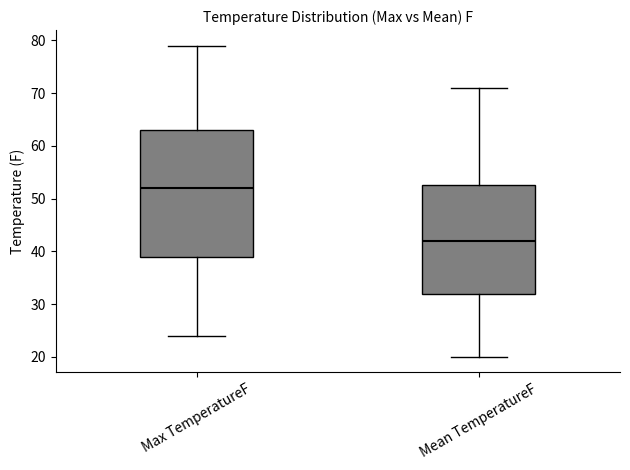

Reading left to right, read every box against the y-axis: the position of its median line, the range the box covers, and the ends of its whiskers. The values are not printed on the chart, so give them approximately, as read against the axis.

Max TemperatureF: median 52, box 39 to 63, whiskers 24 to 79
Mean TemperatureF: median 42, box 32 to 53, whiskers 20 to 71